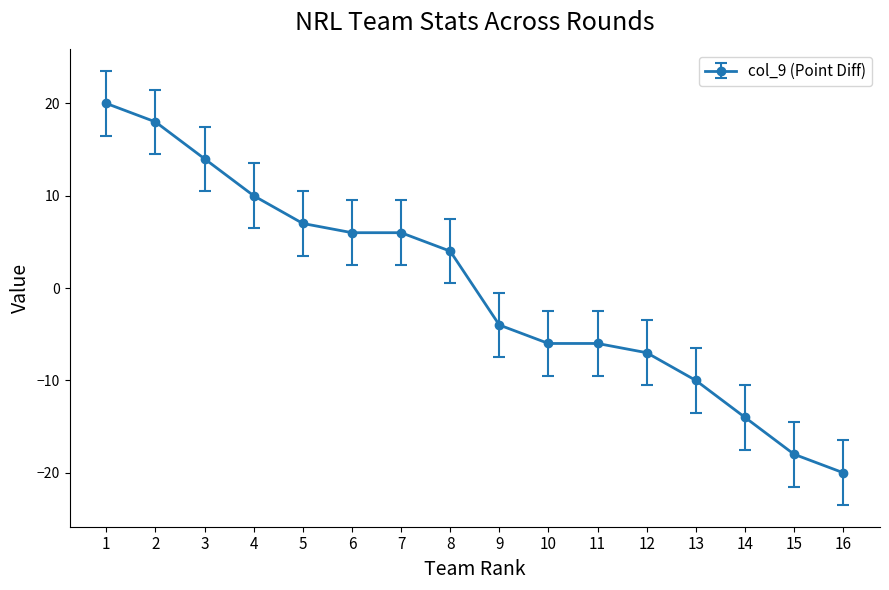

What is the change in value from 12 to 13?

-3